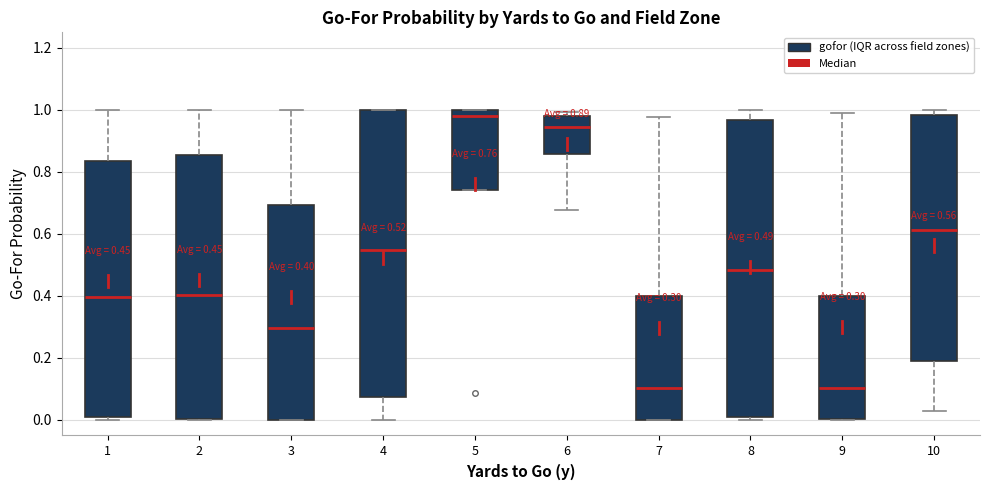

Which box has the highest median line?

5